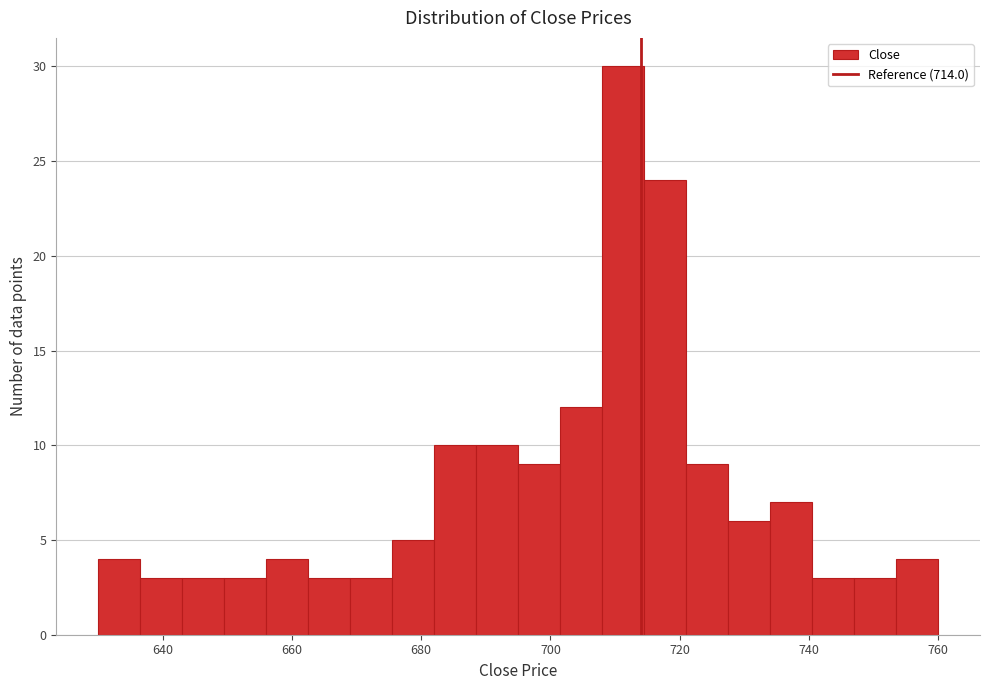

Around what value on the x-axis is the tallest bar? Give the approximate position of its centre, as read against the axis.

712